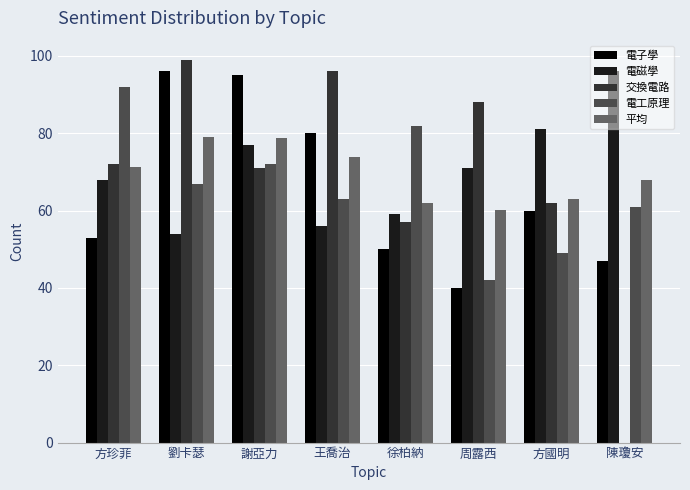

Which series has the widest spread of values?

交換電路